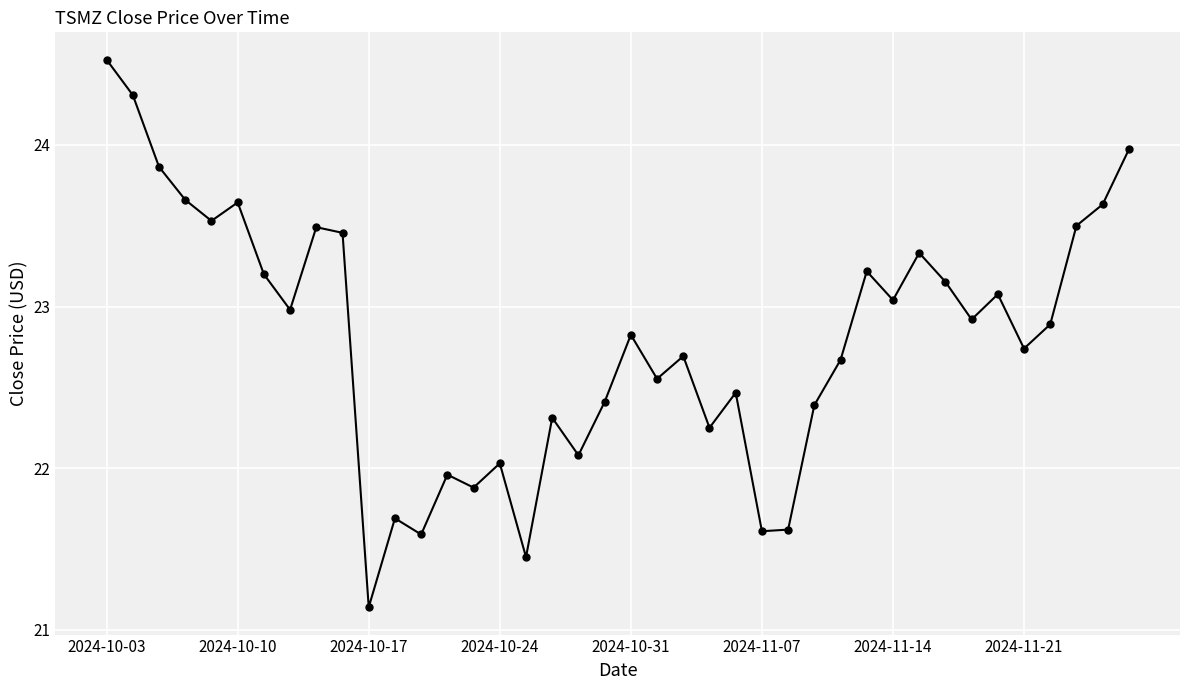

True or false: the data has more than 2 interior local peaks.

True